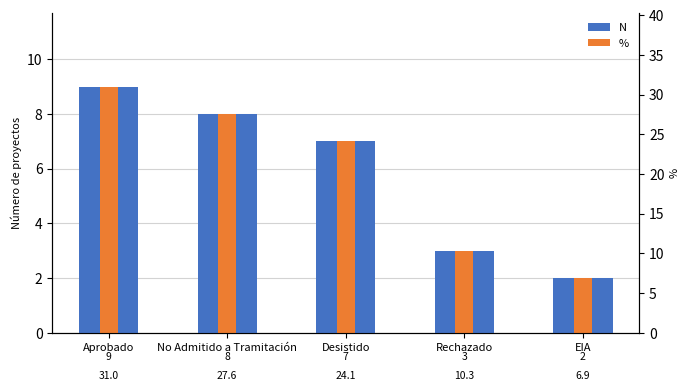

What is the sum of all N values?

29.0